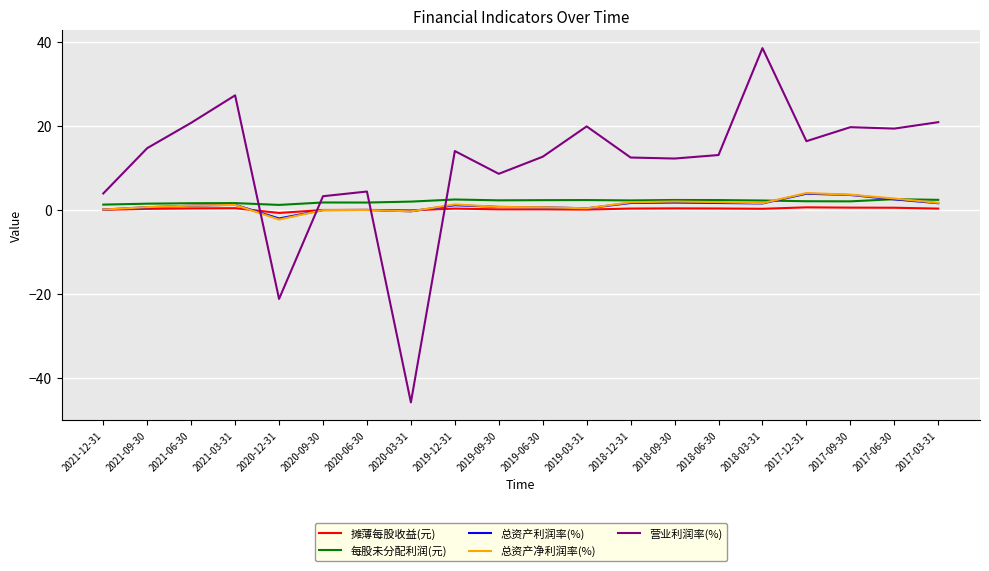

What is the difference between the second highest and minimum values in the 总资产净利润率(%) series?

5.9